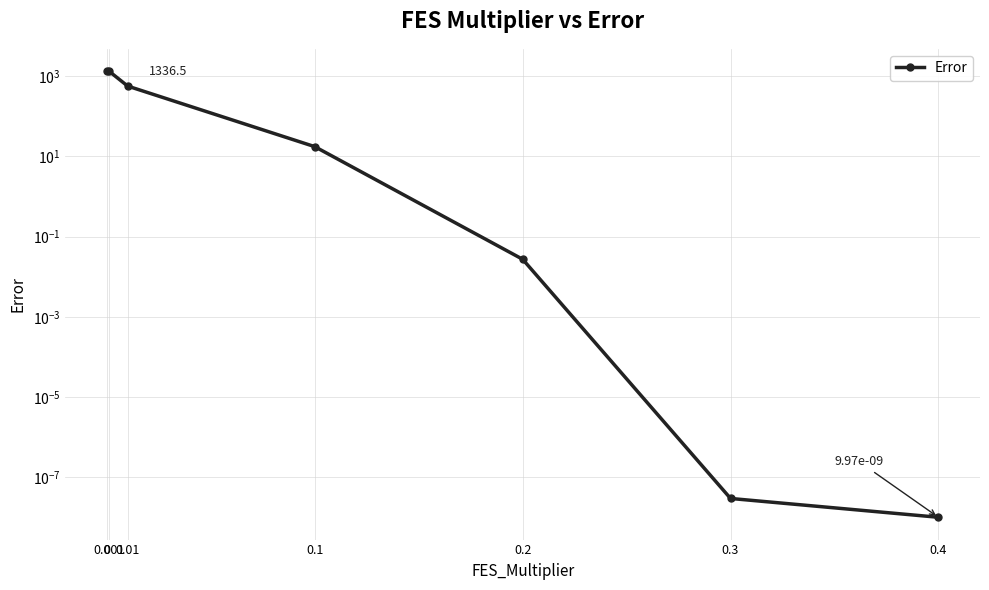

What is the change in value from 0 to 0.2?

-1336.5